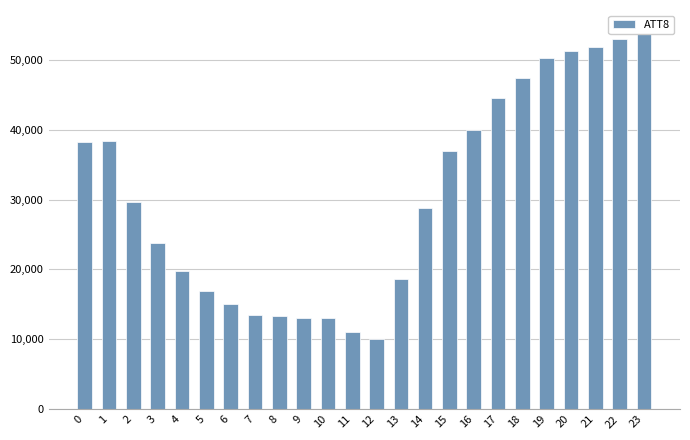

What is the value of the 19th bar from the left?

47400